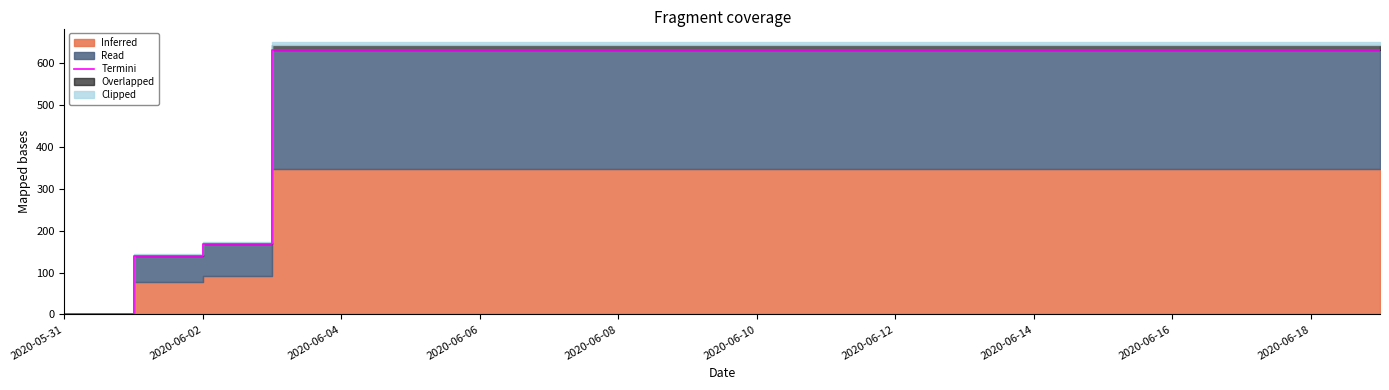

The value at 2020-06-12 is 1046. True or false?

False